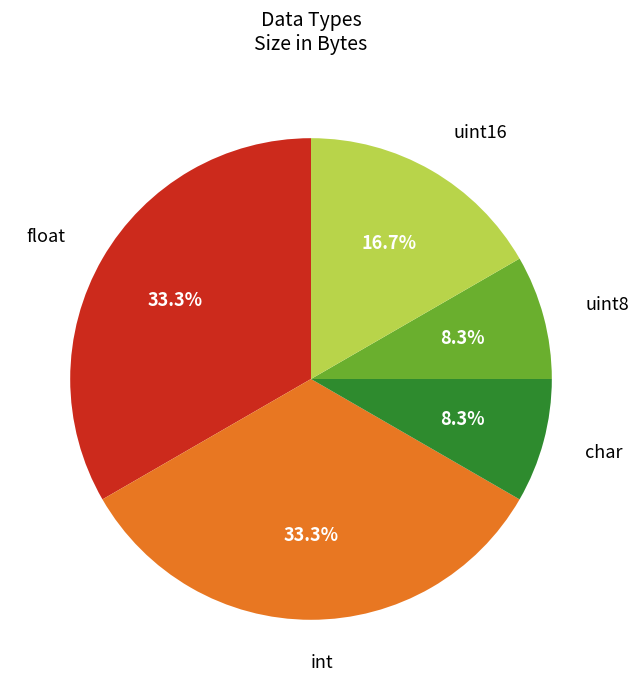

Is there any slice that represents more than half of the pie?

No